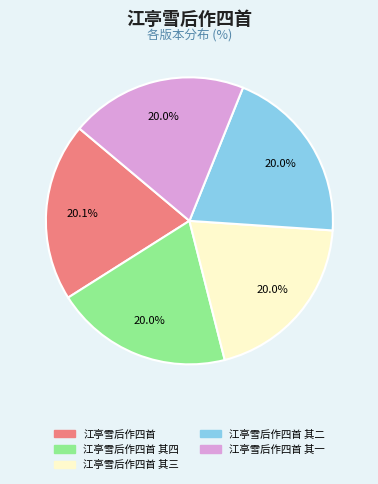

Does any single category account for the majority?

No